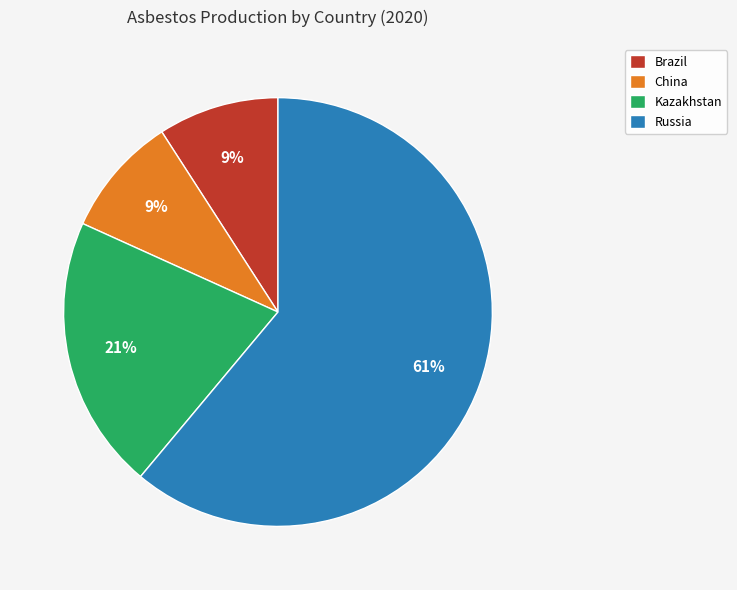

Combined, do Brazil and Kazakhstan account for over 50%?

No